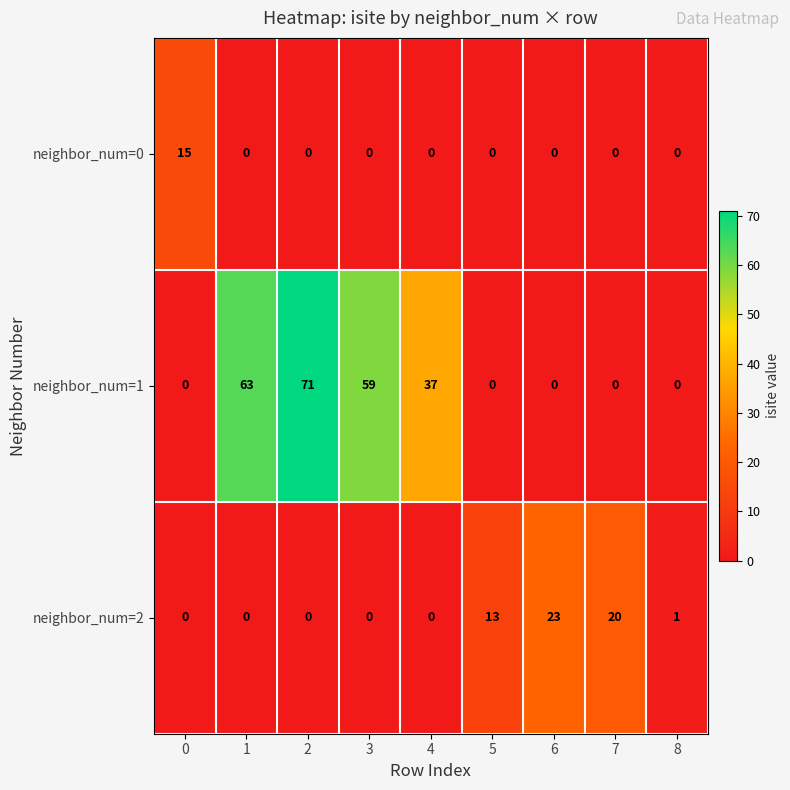

Rank the series by their maximum value, from lowest to highest.

neighbor_num=0, neighbor_num=2, neighbor_num=1